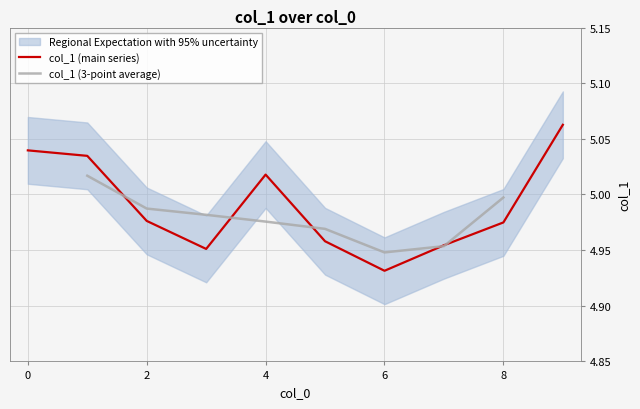

Approximately how many times larger is the value at 8 compared to 5?

1.0